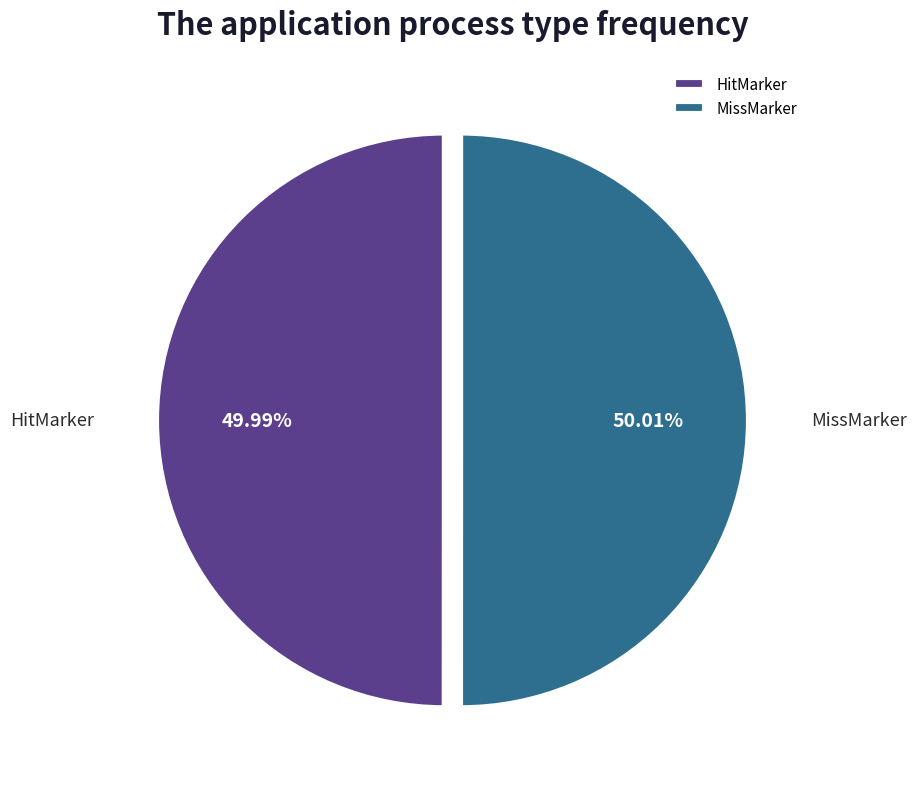

What is the ratio of the value at HitMarker to the value at MissMarker?

1.0